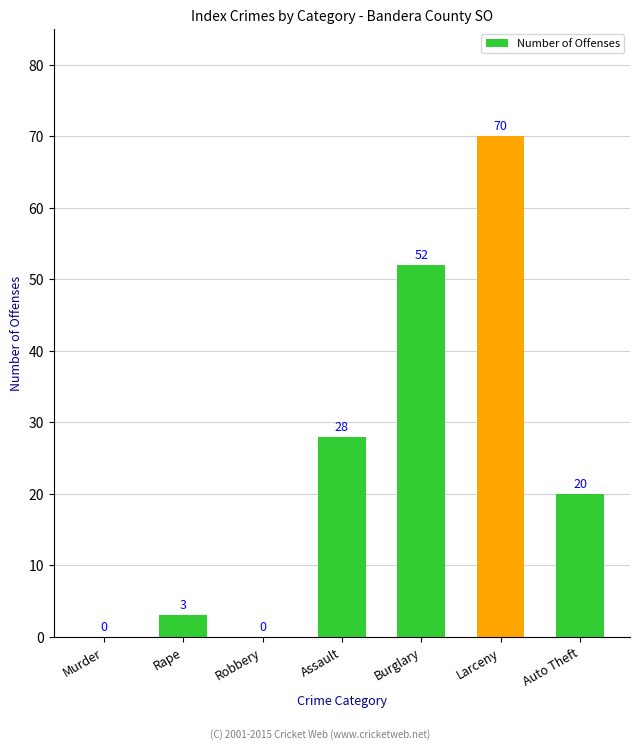

The value at Robbery is 21. True or false?

False